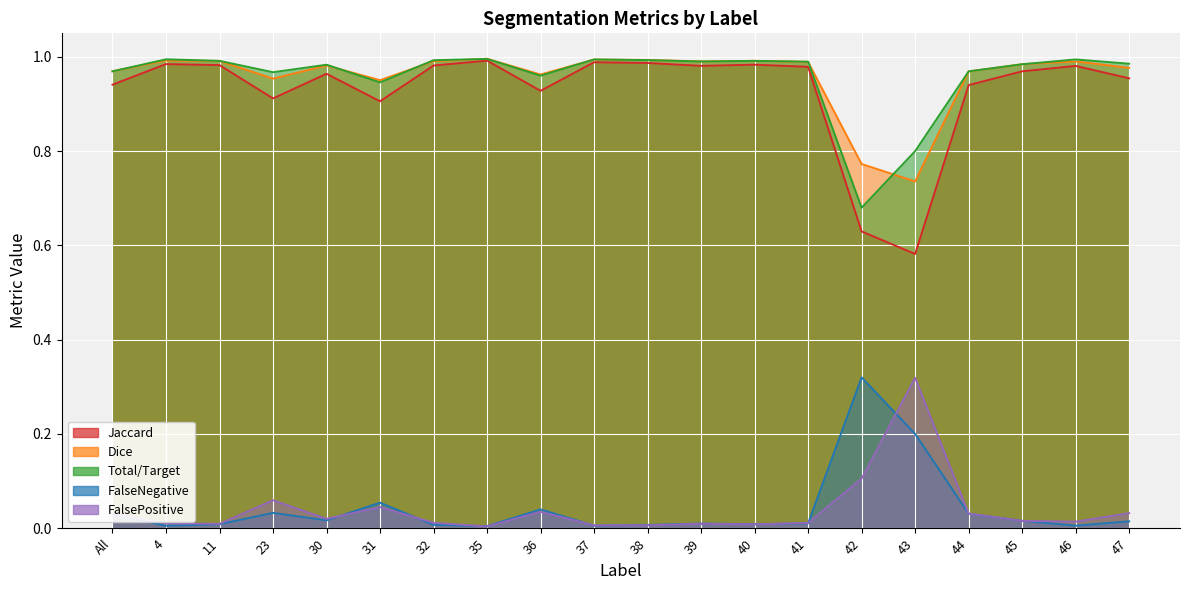

What position from the right is 41?

7